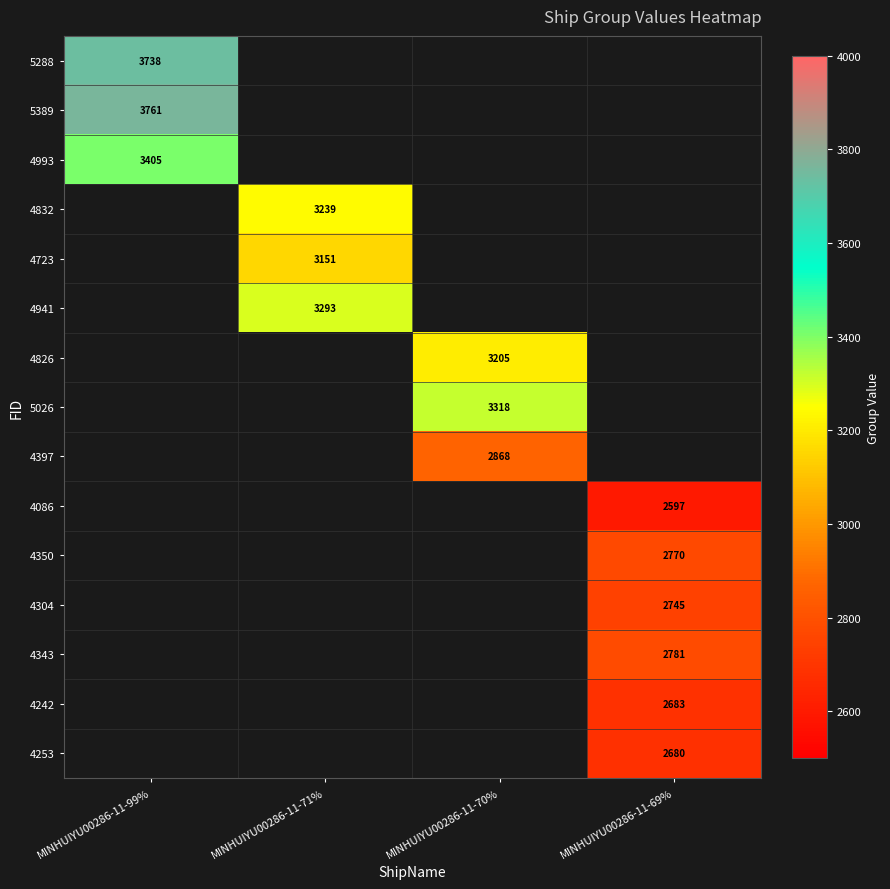

Which label corresponds to the largest value in the chart?

MINHUIYU00286-11-99%